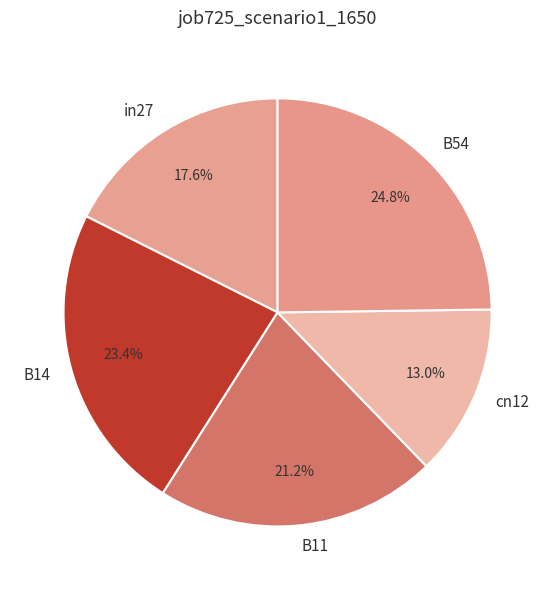

What is the total percentage of B11 and B54?

46.0%